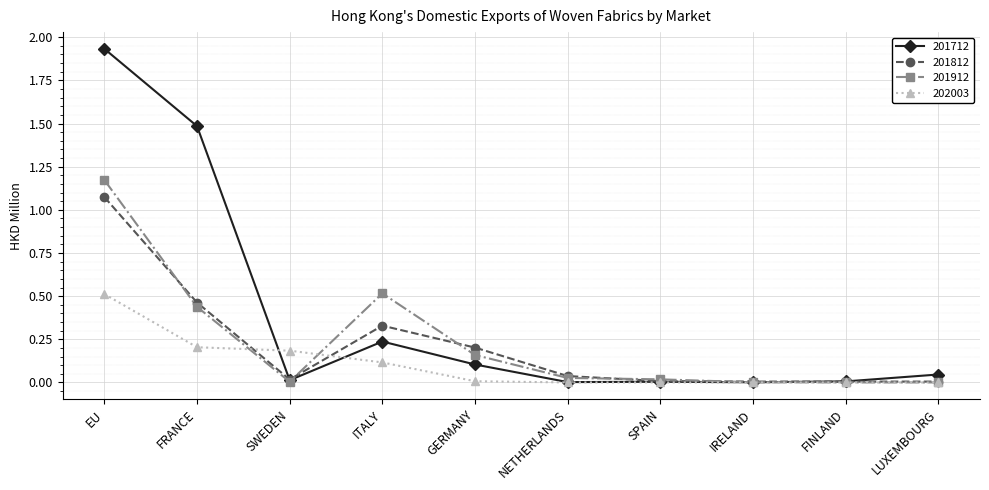

Is the value of 201812 at GERMANY greater than the value of 202003 at NETHERLANDS?

Yes